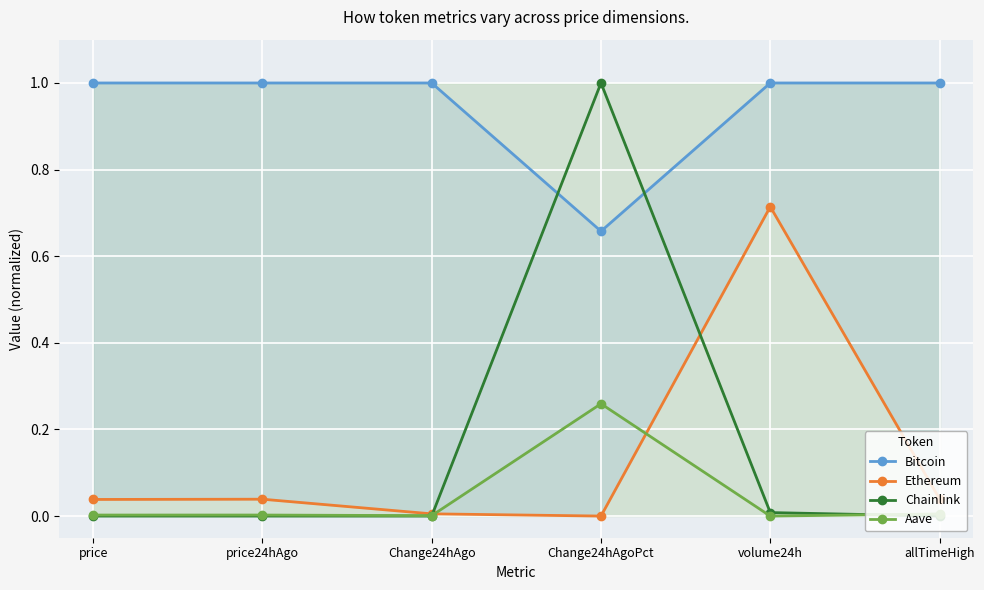

Where is the first local minimum for Ethereum?

Change24hAgoPct